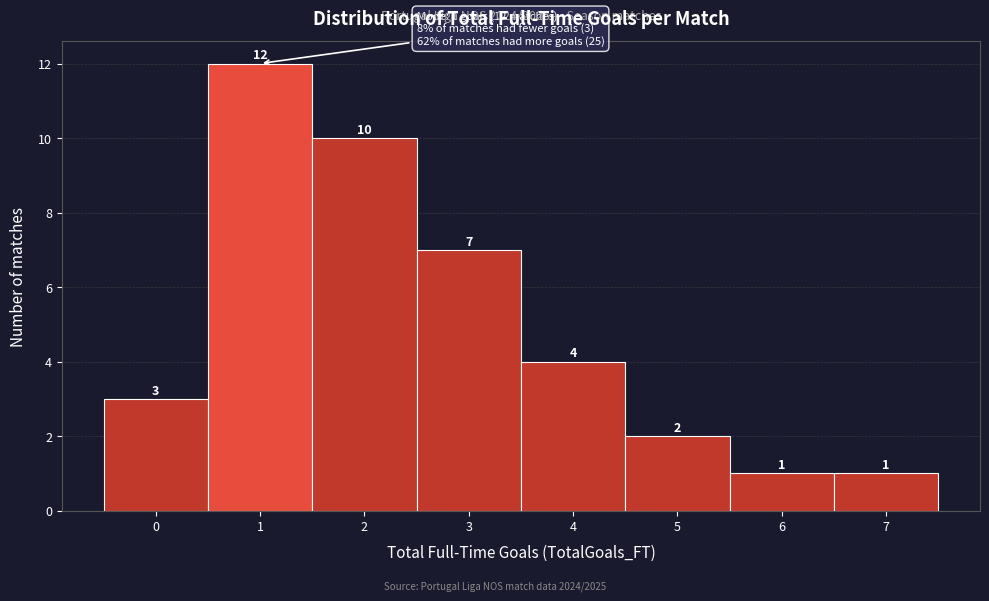

Which range on the x-axis has the tallest bar?

0.5 to 1.5